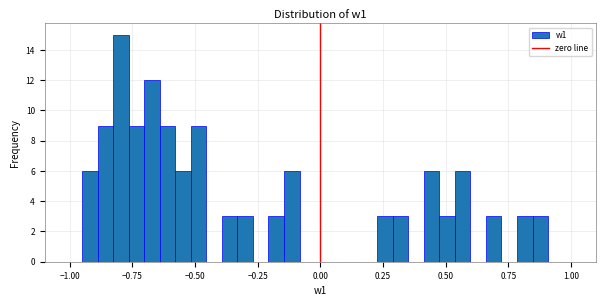

Around what value on the x-axis is the tallest bar? Give the approximate position of its centre, as read against the axis.

-0.80